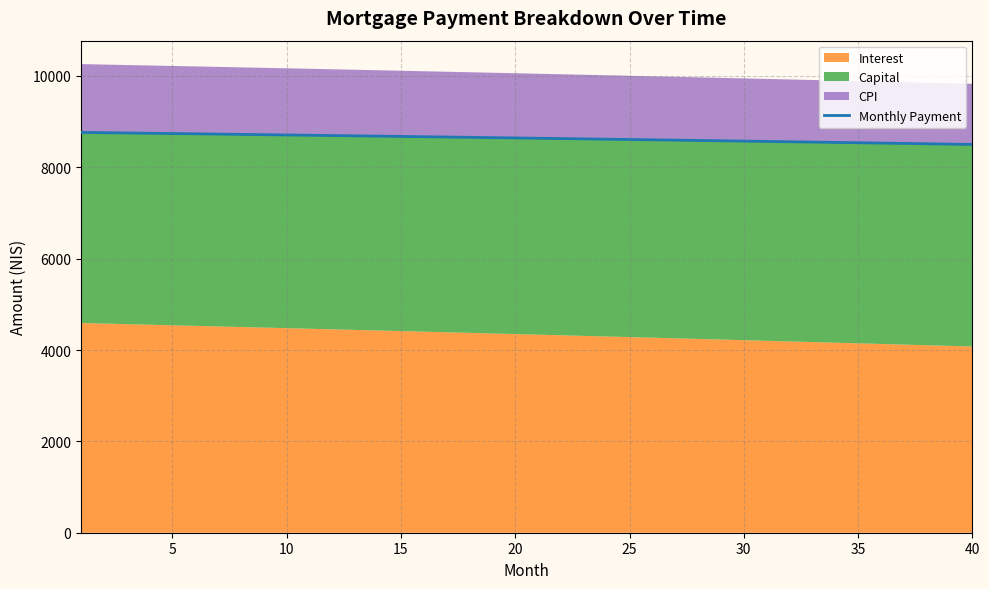

What is the lowest value of the Monthly Payment series?

8499.8